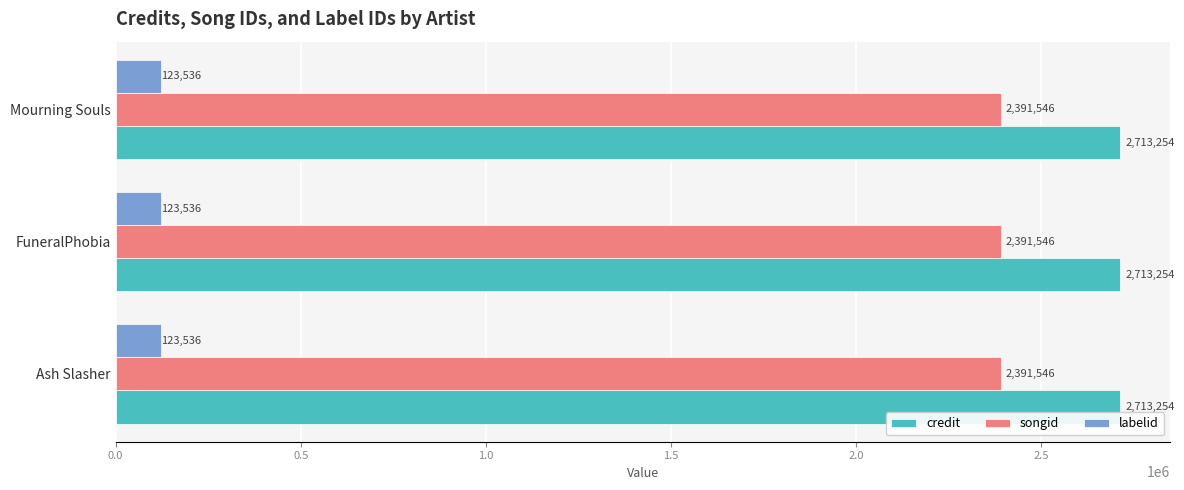

Is it true that labelid equals 29984 at FuneralPhobia?

False